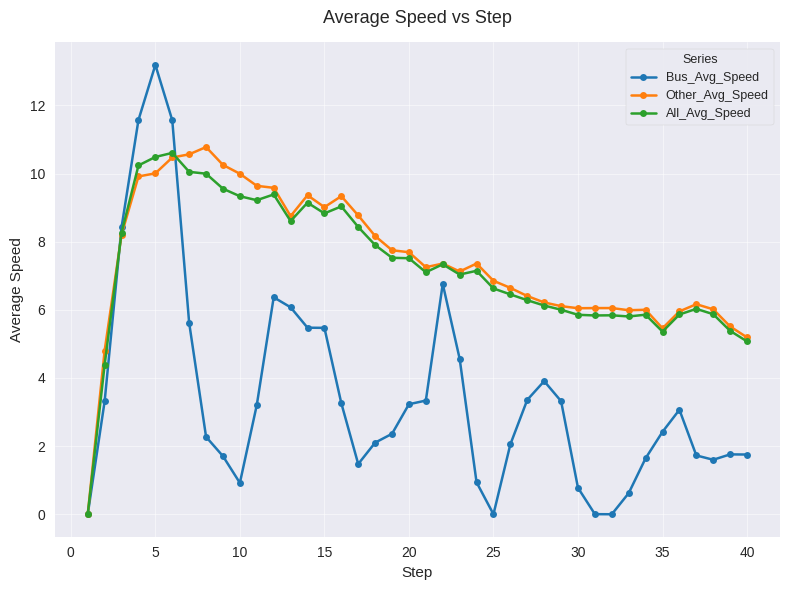

How many data points in Bus_Avg_Speed are less than 3?

20